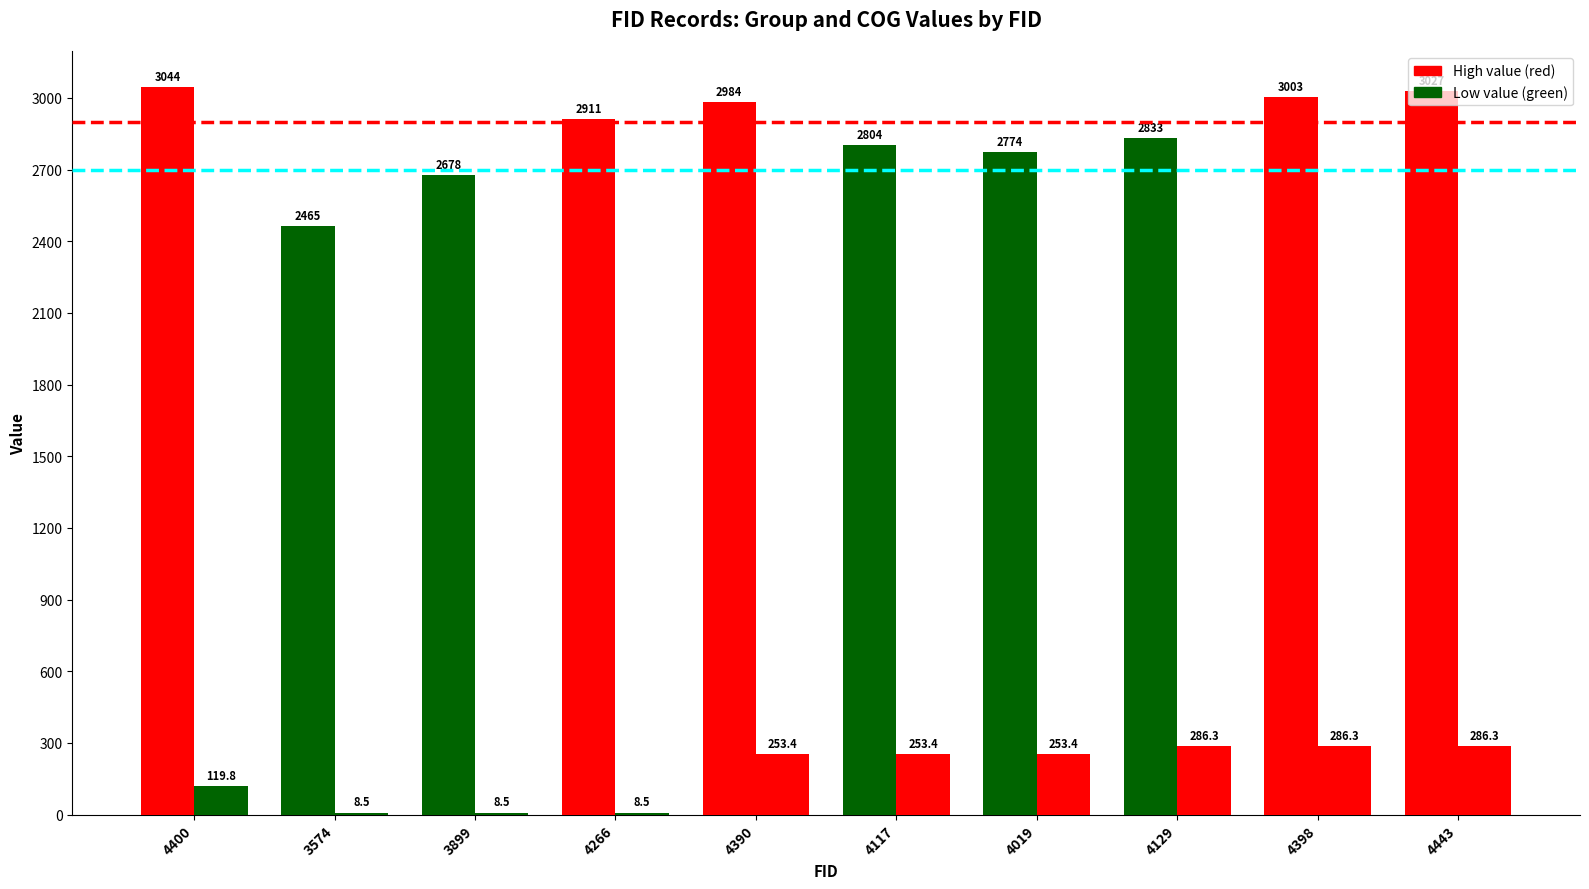

What is the difference between the highest and lowest values at 4266?

2902.5